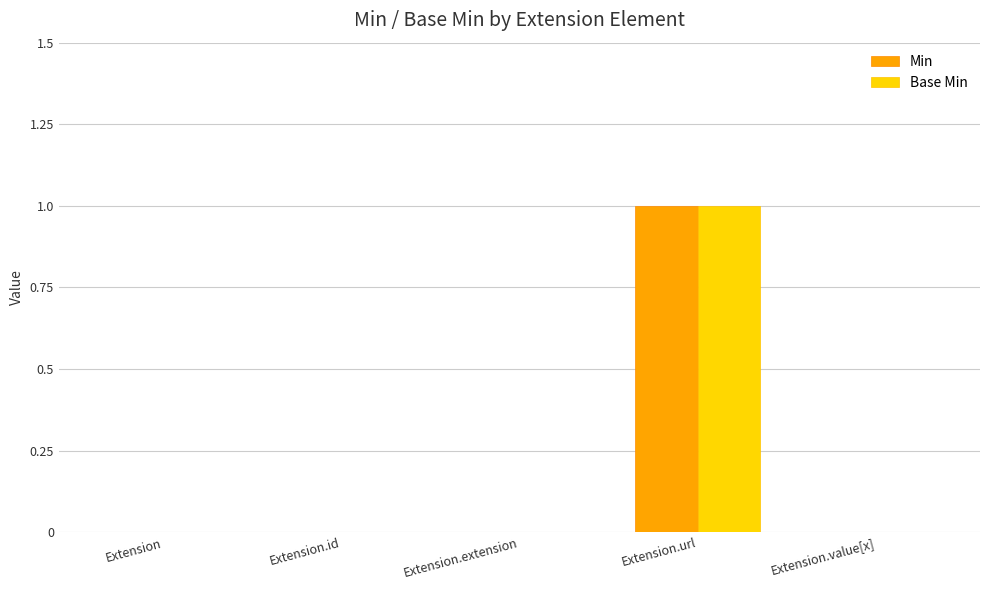

What is the sum of the Min values at Extension and Extension.url?

1